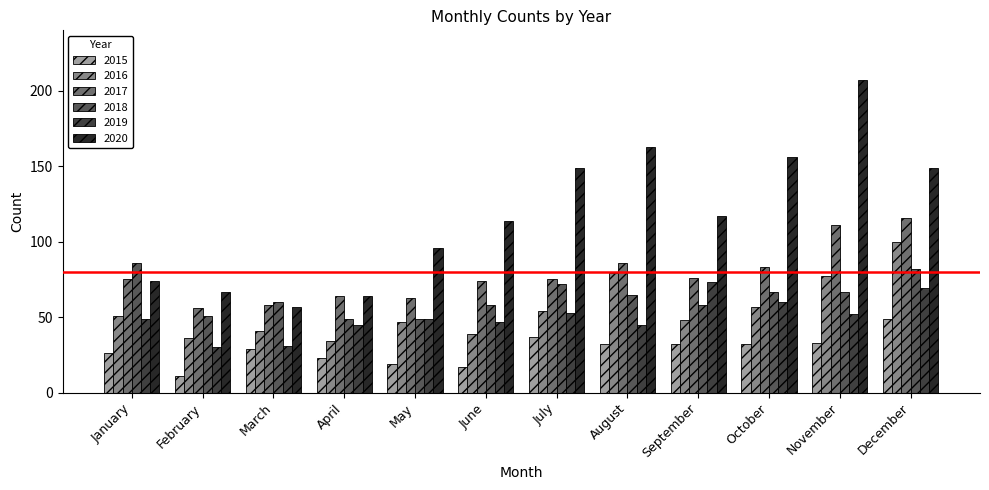

Does the chart contain stacked bars?

No